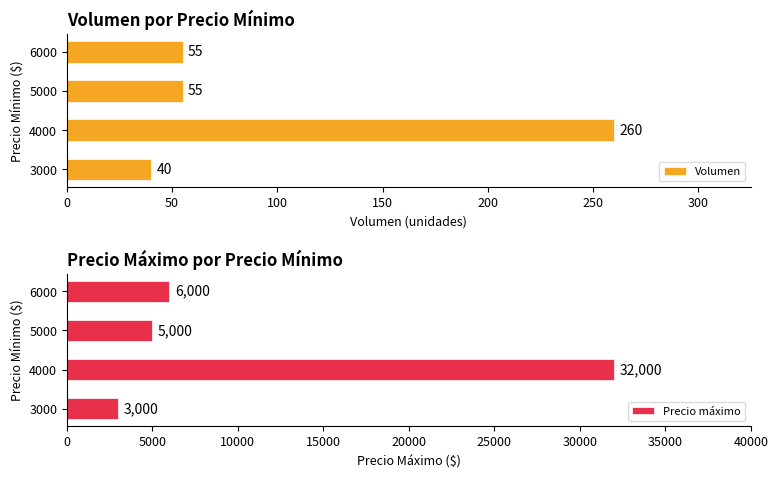

True or false: Precio máximo has a value of 3000 at 3000.

True